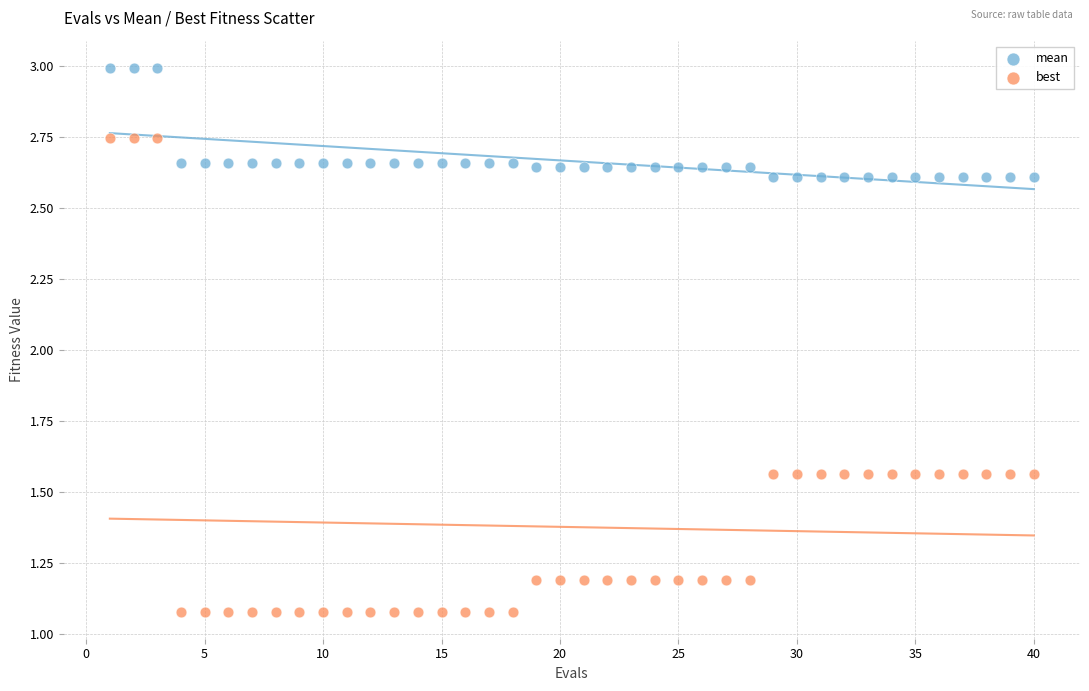

What are all the series names shown in the legend?

mean, best